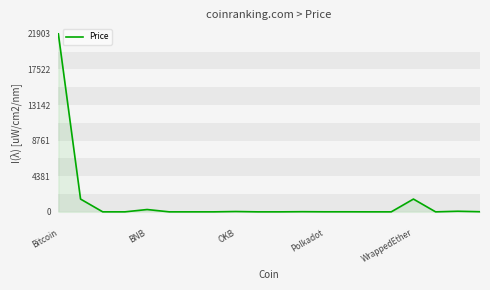

What is the difference between the maximum and minimum values?

21903.1